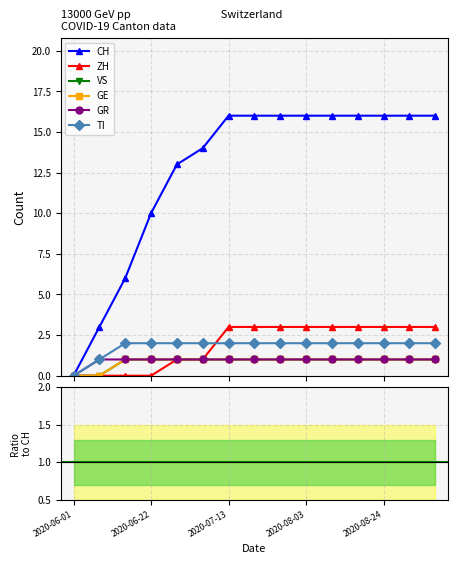

Reading left to right, what are all the values shown in this chart?

CH: 0	3	6	10	13	14	16	16	16	16	16	16	16	16	16
ZH: 0	0	0	0	1	1	3	3	3	3	3	3	3	3	3
VS: 0	0	1	1	1	1	1	1	1	1	1	1	1	1	1
GE: 0	0	1	1	1	1	1	1	1	1	1	1	1	1	1
GR: 0	1	1	1	1	1	1	1	1	1	1	1	1	1	1
TI: 0	1	2	2	2	2	2	2	2	2	2	2	2	2	2